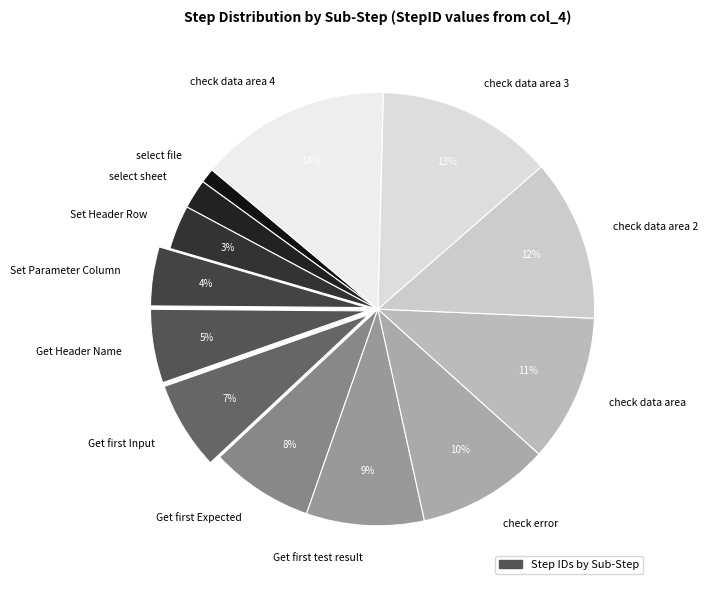

Do check data area 3 and check data area 4 together represent more than half of the pie?

No